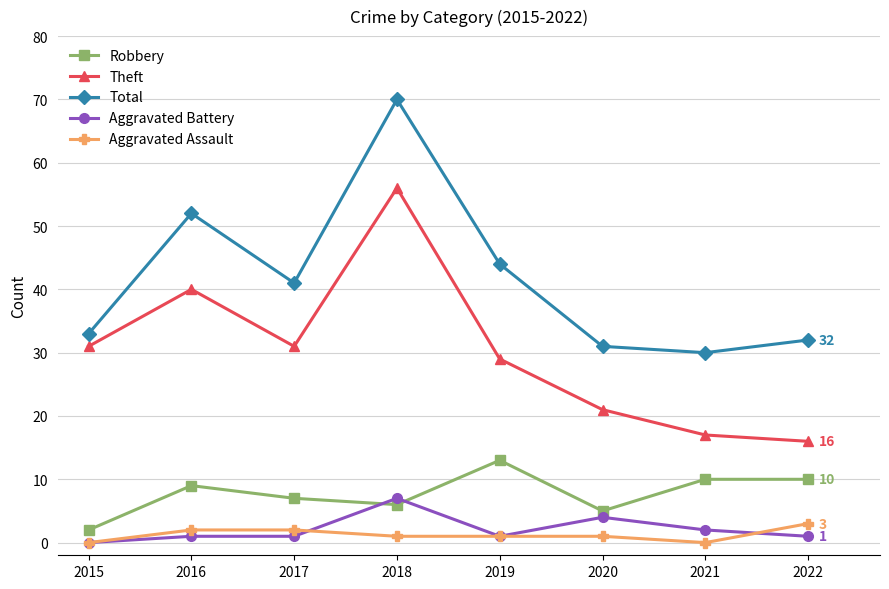

Count the number of data series in this chart.

5